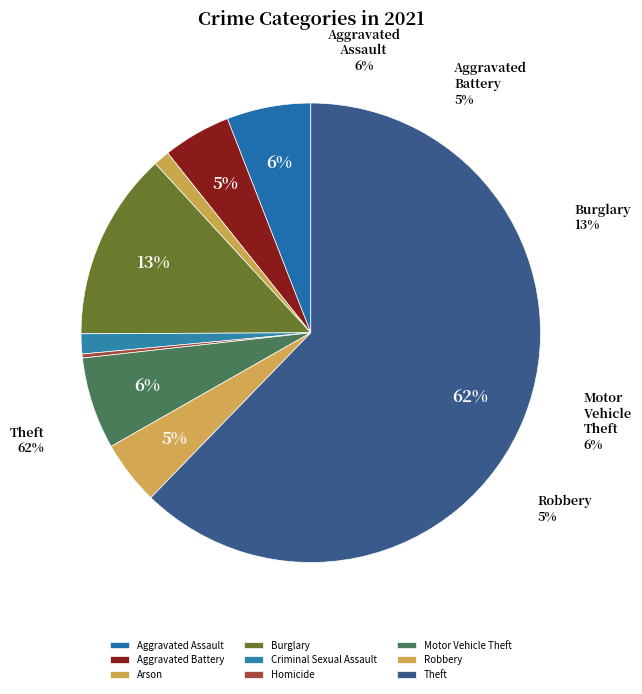

Which has a higher value, Criminal Sexual Assault or Burglary?

Burglary